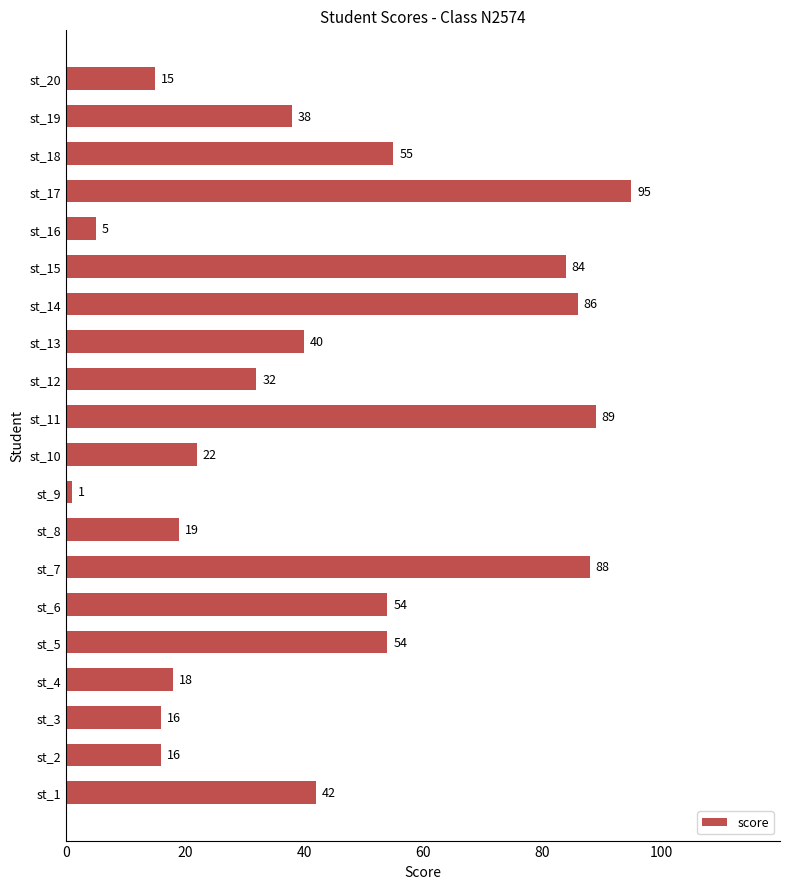

Reading top to bottom, list all the values displayed in this chart.

st_20=15	st_19=38	st_18=55	st_17=95	st_16=5	st_15=84	st_14=86	st_13=40	st_12=32	st_11=89	st_10=22	st_9=1	st_8=19	st_7=88	st_6=54	st_5=54	st_4=18	st_3=16	st_2=16	st_1=42